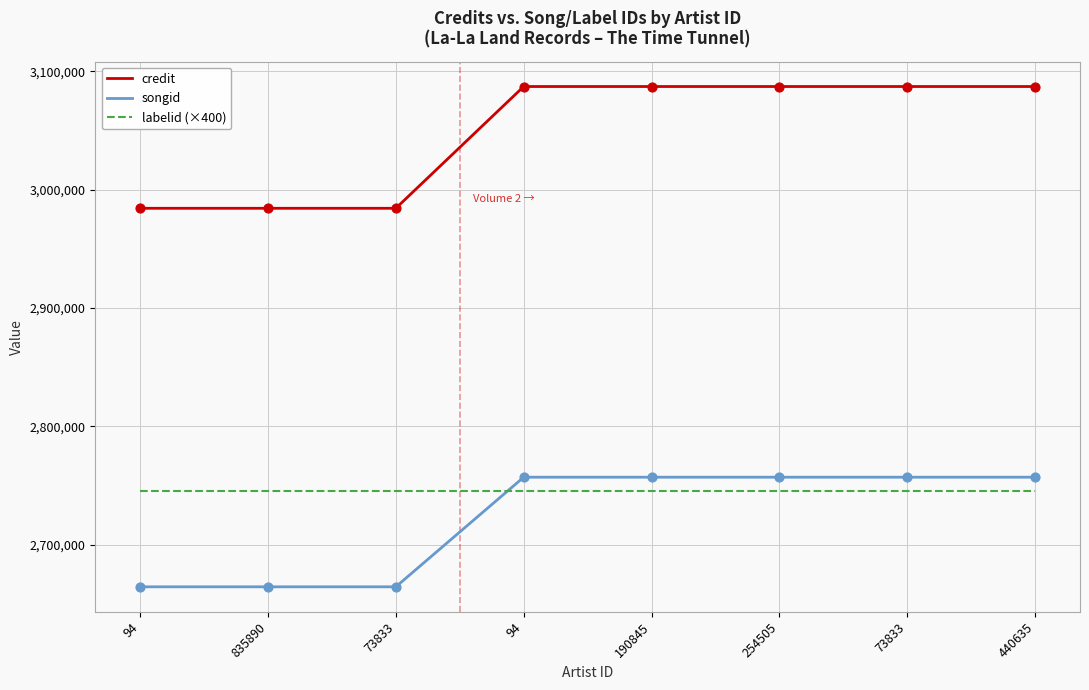

What are all the series names shown in the legend?

credit, songid, labelid (×400)